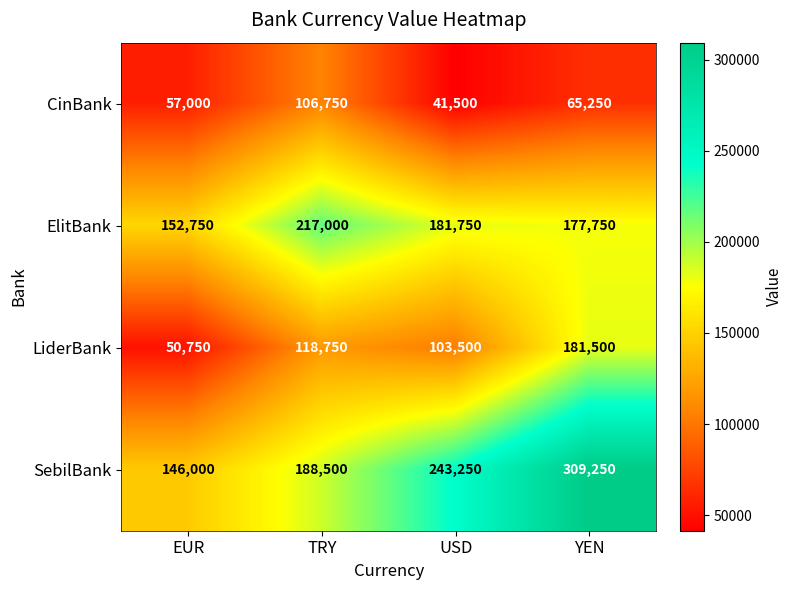

What is the spread (max minus min) of values at TRY?

110250